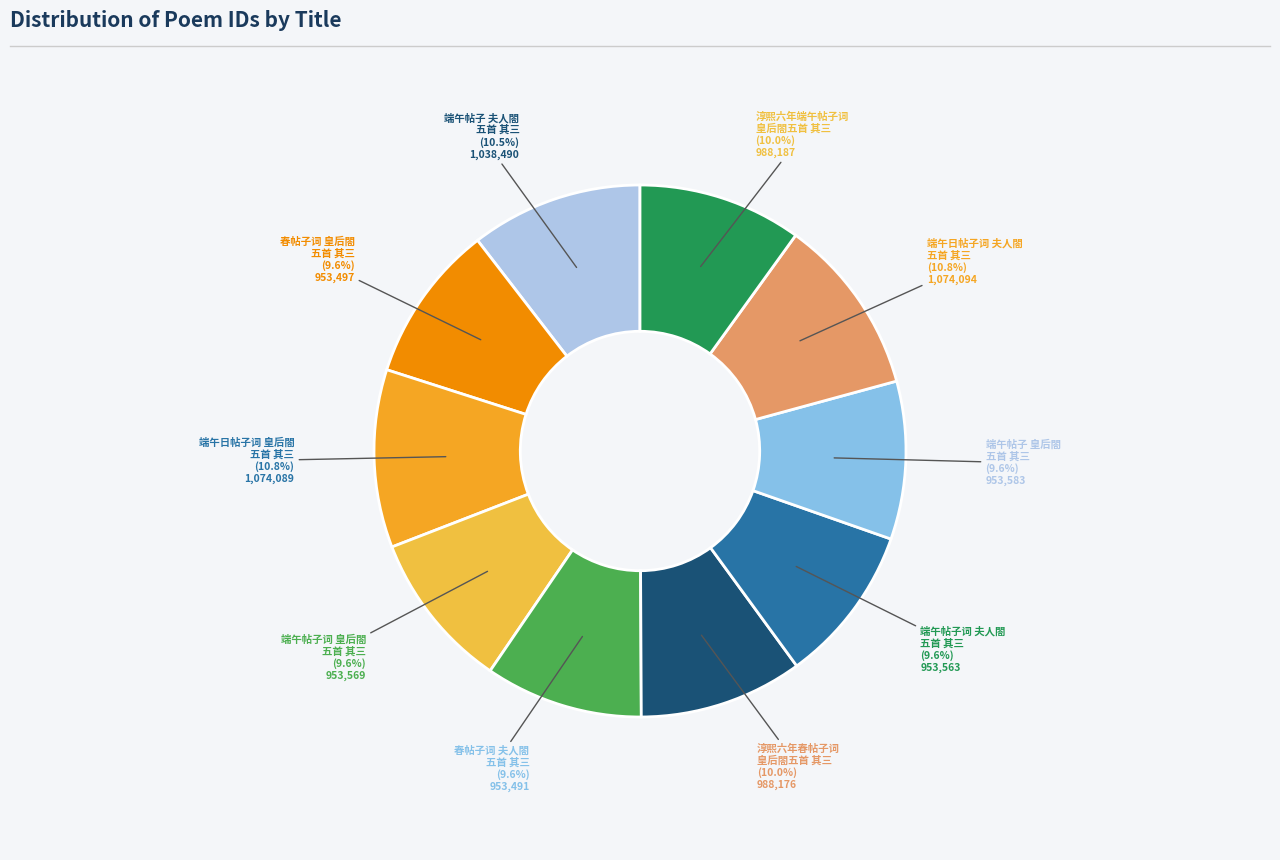

Does any single category account for the majority?

No